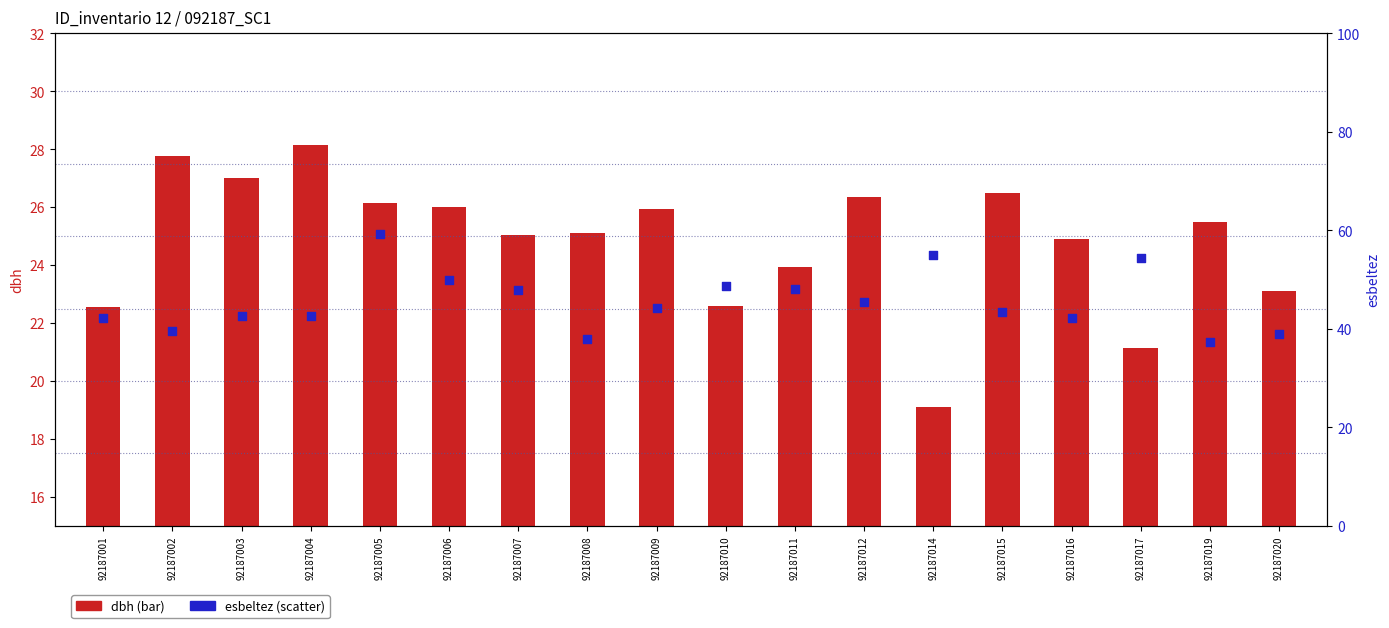

Which series has the widest spread of Y values?

esbeltez